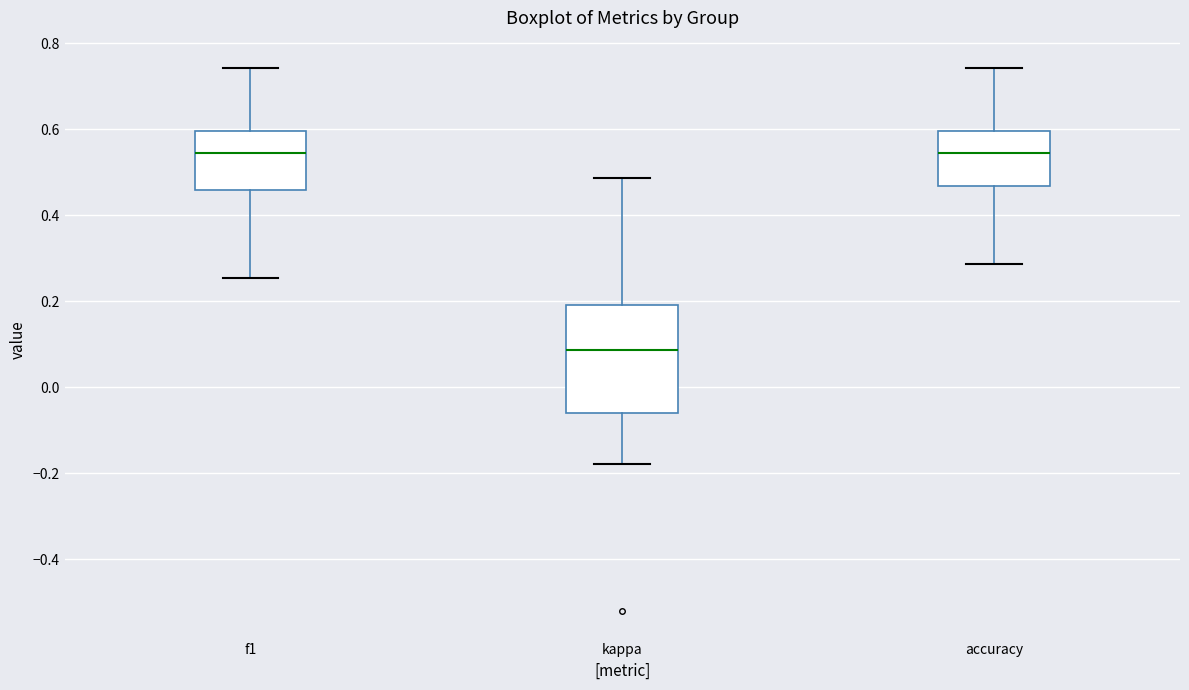

Where is the lower edge of the box for f1 on the y-axis? The values are not printed on the chart, so give them approximately, as read against the axis.

0.46